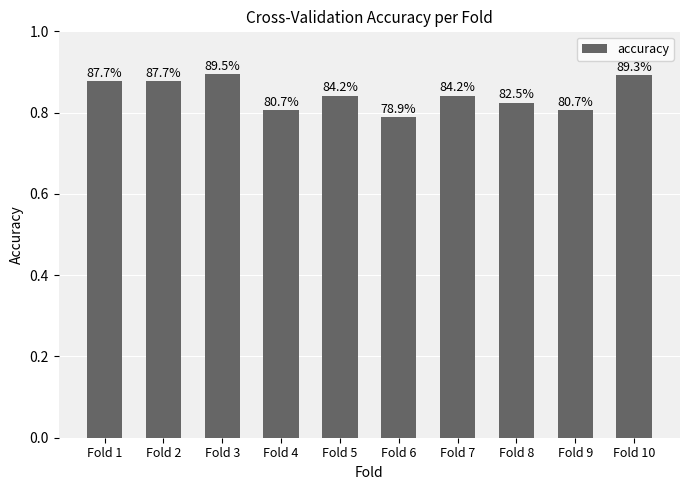

Is it true that the value at Fold 5 is 0.8?

True